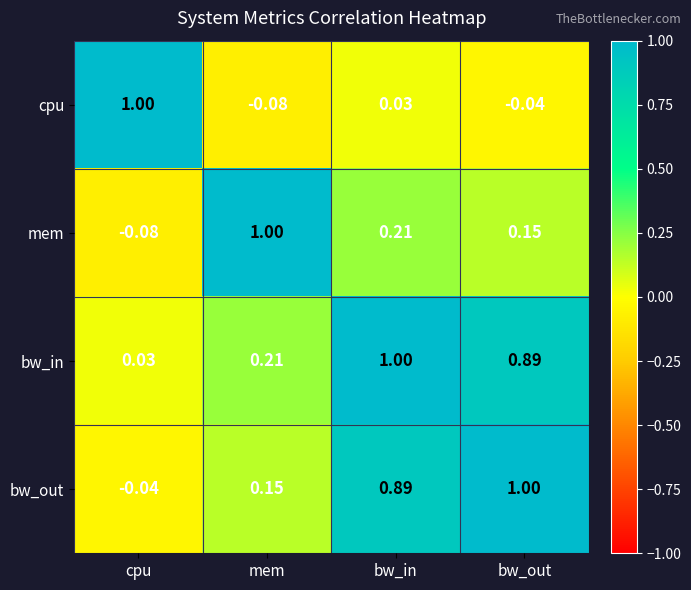

Is the value of cpu at bw_in greater than the value of mem at bw_out?

No